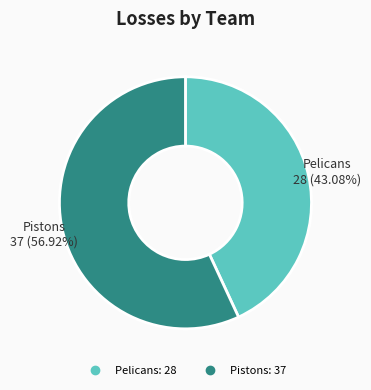

Between Pistons and Pelicans, which is larger?

Pistons